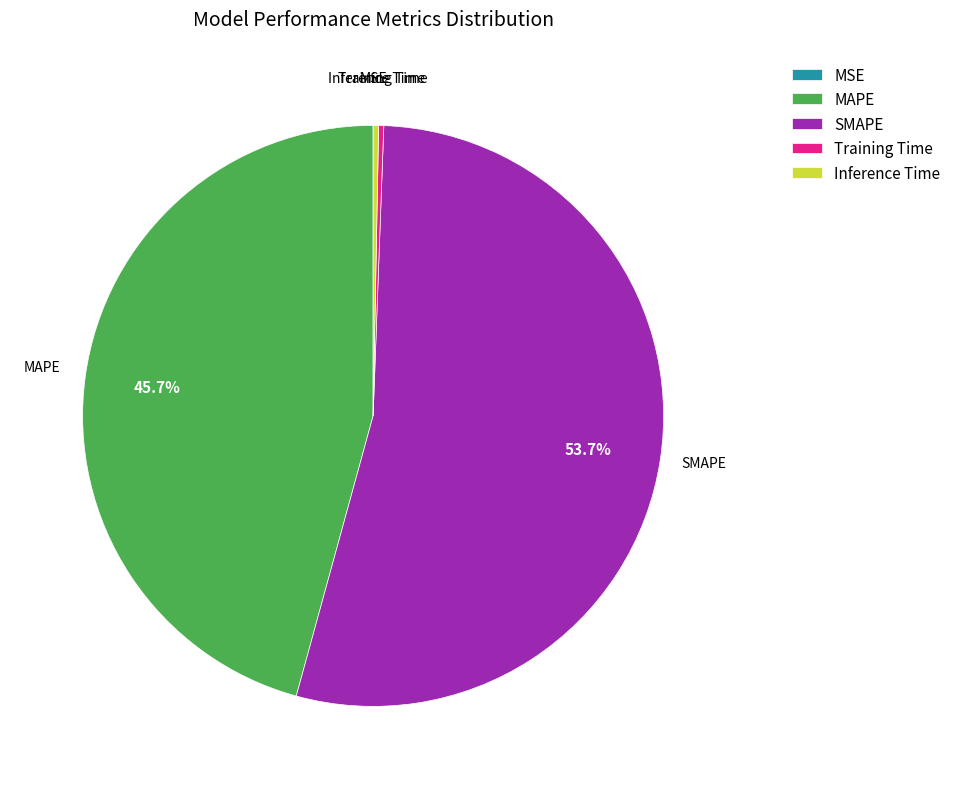

Which slice is the largest?

SMAPE